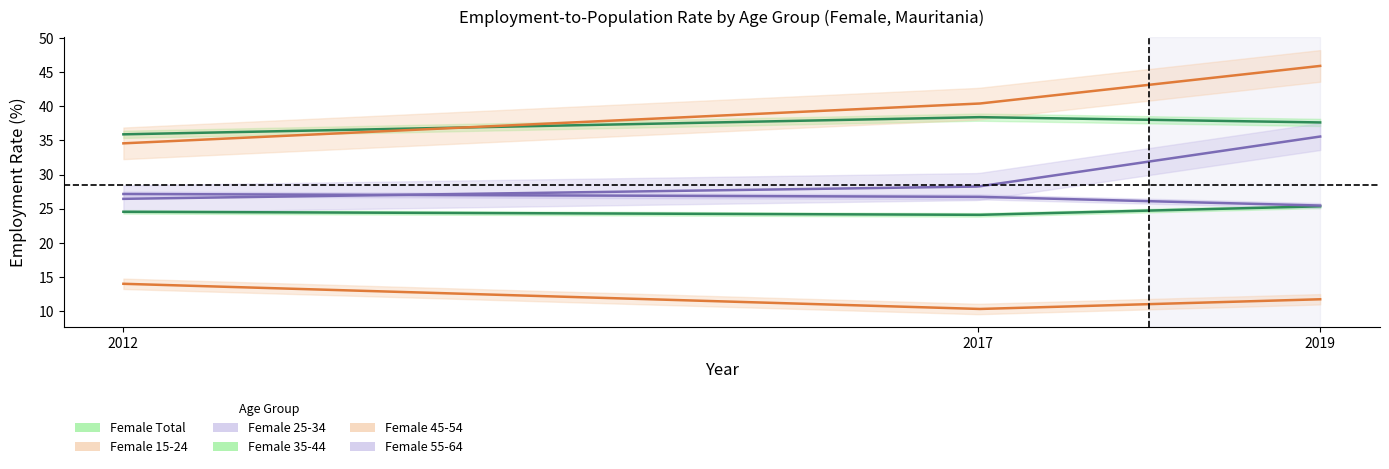

How many distinct data groups are displayed?

6